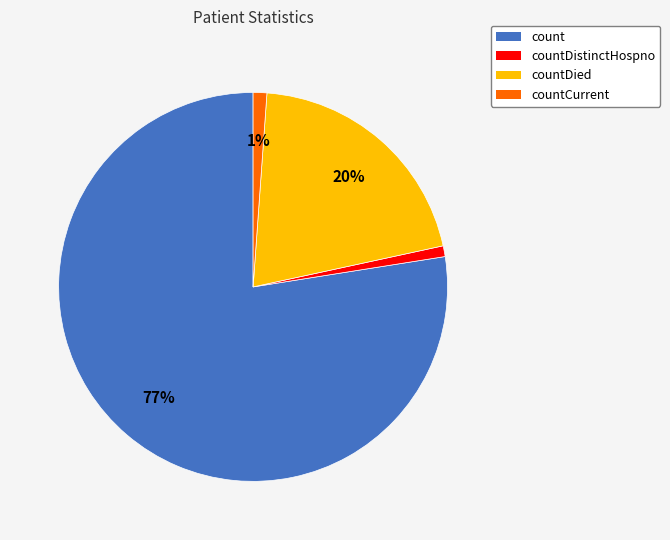

Which category has the biggest portion of the pie?

count